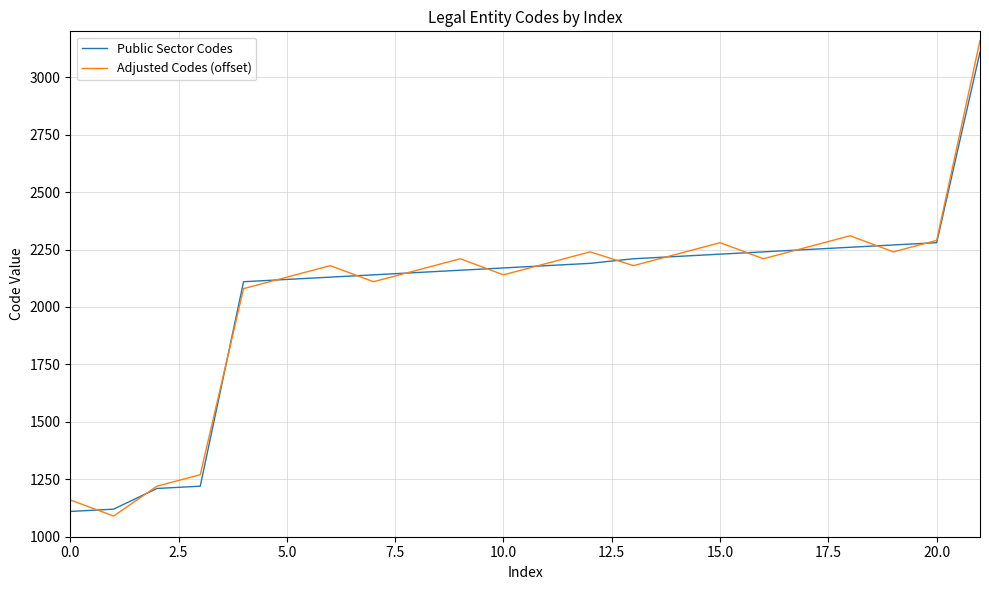

What is the highest value of the Adjusted Codes (offset) series?

3160